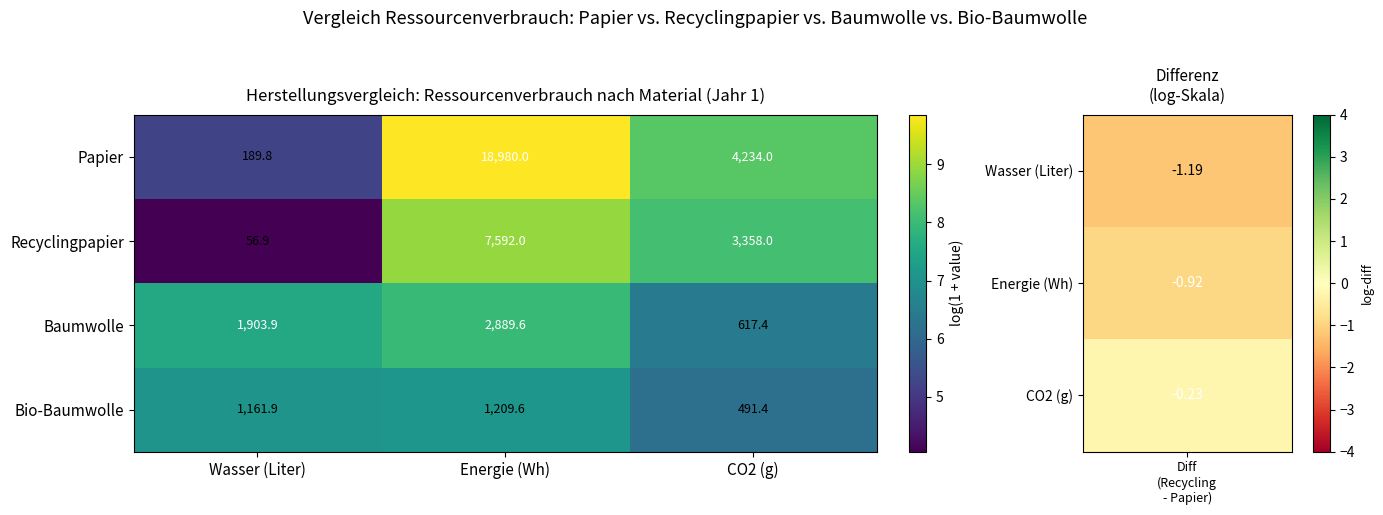

At which category is the sum across all series the highest?

Energie (Wh)